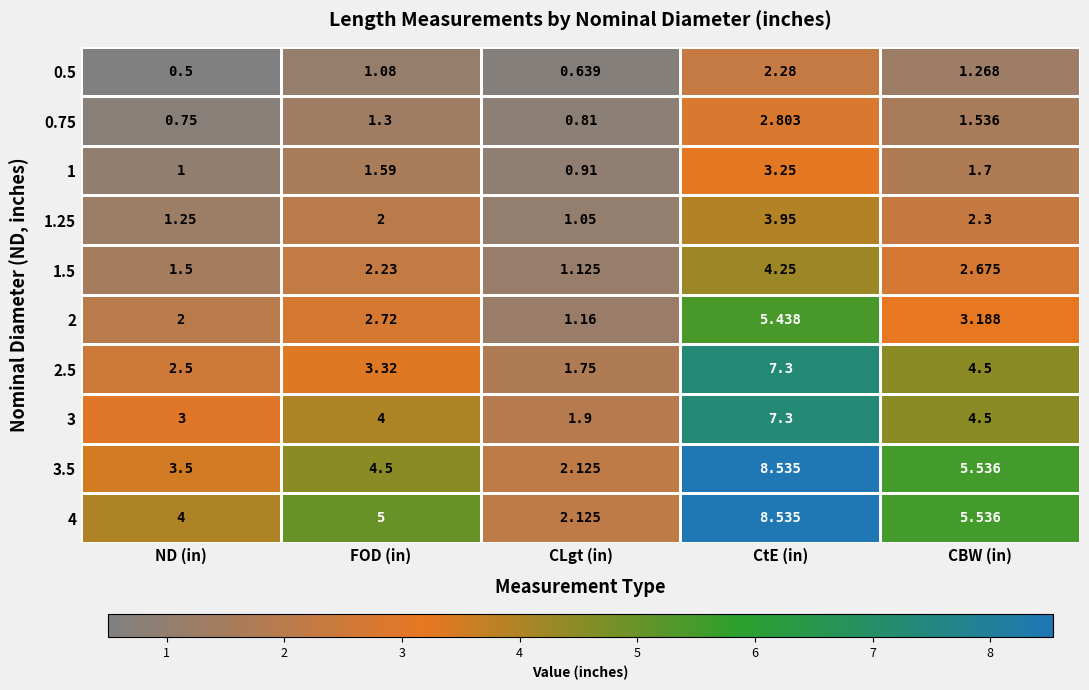

At which category is the sum across all series the highest?

CtE (in)